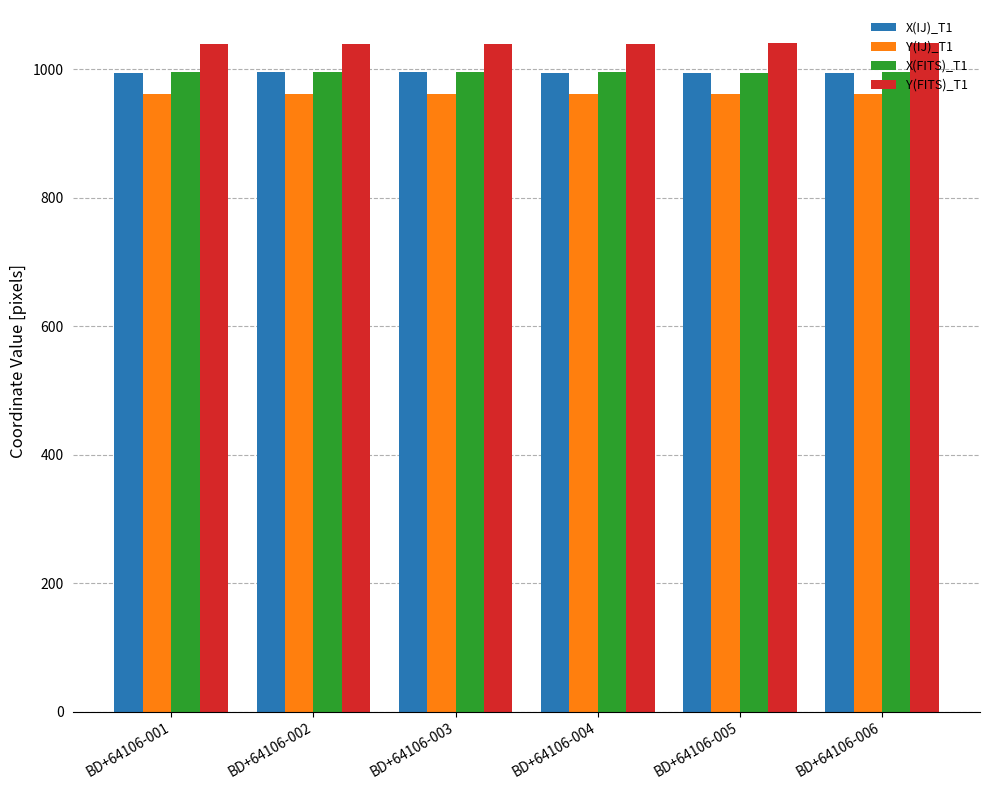

What is the sum of the X(IJ)_T1 values at BD+64106-002 and BD+64106-001?

1989.3